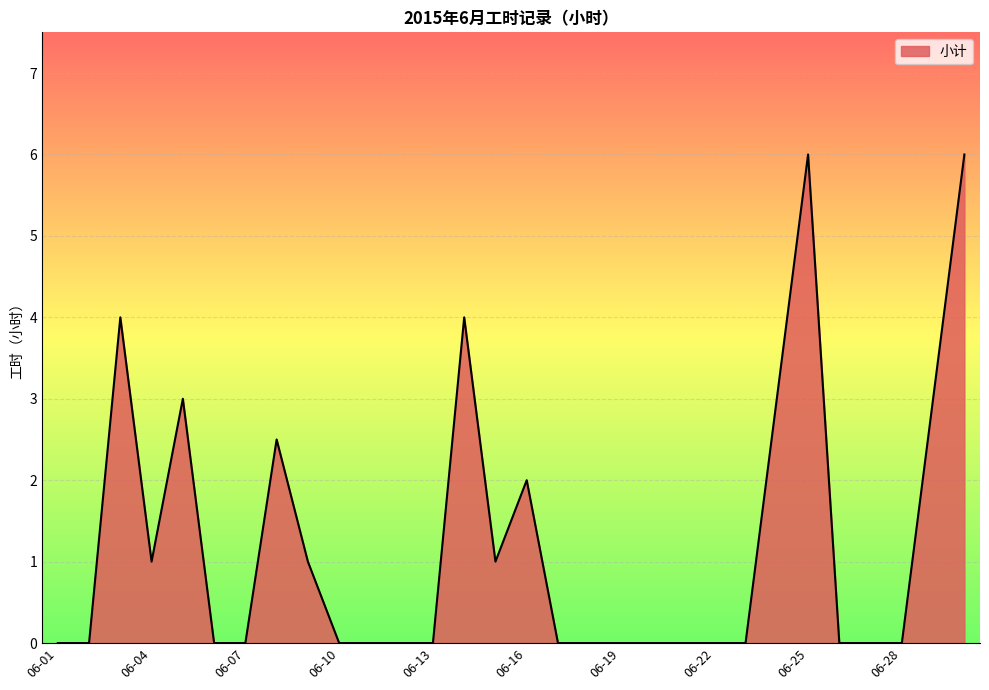

What is the maximum value shown in the chart?

6.0